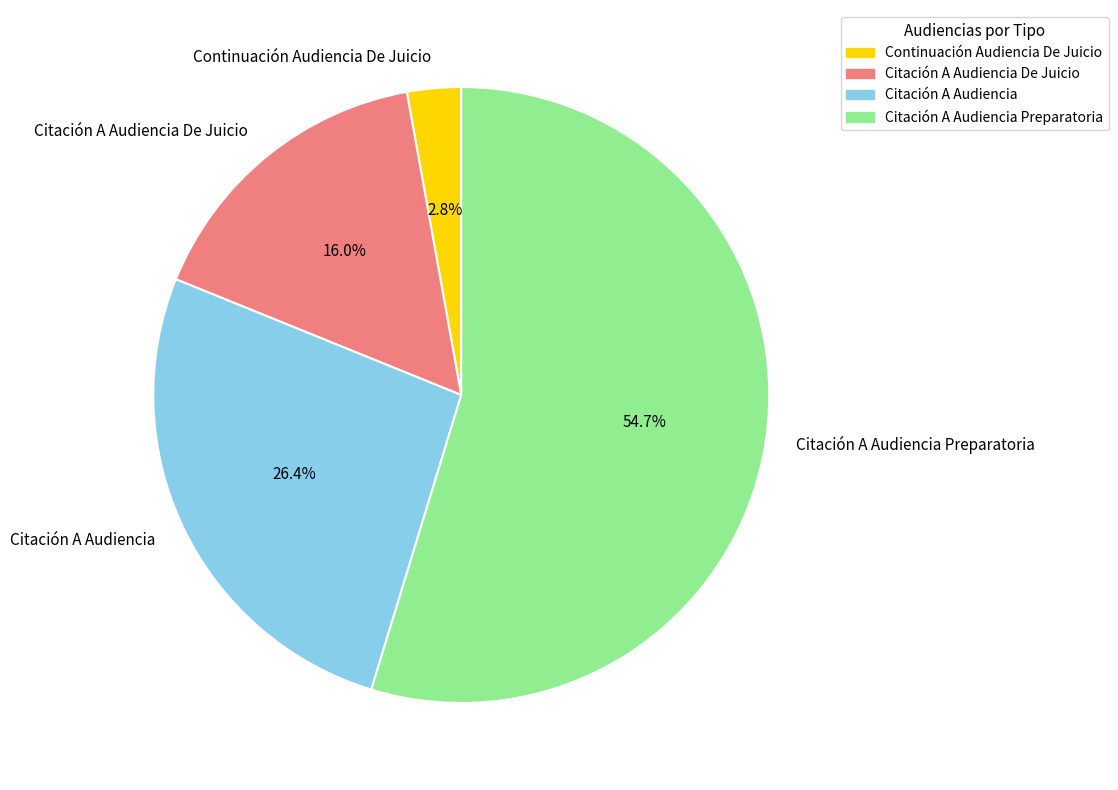

Is there any slice that represents more than half of the pie?

Yes